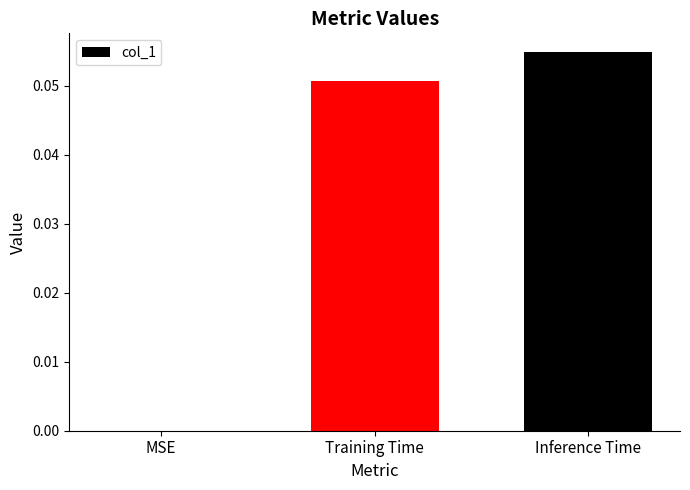

Is it true that the value at Inference Time is 0.0?

False